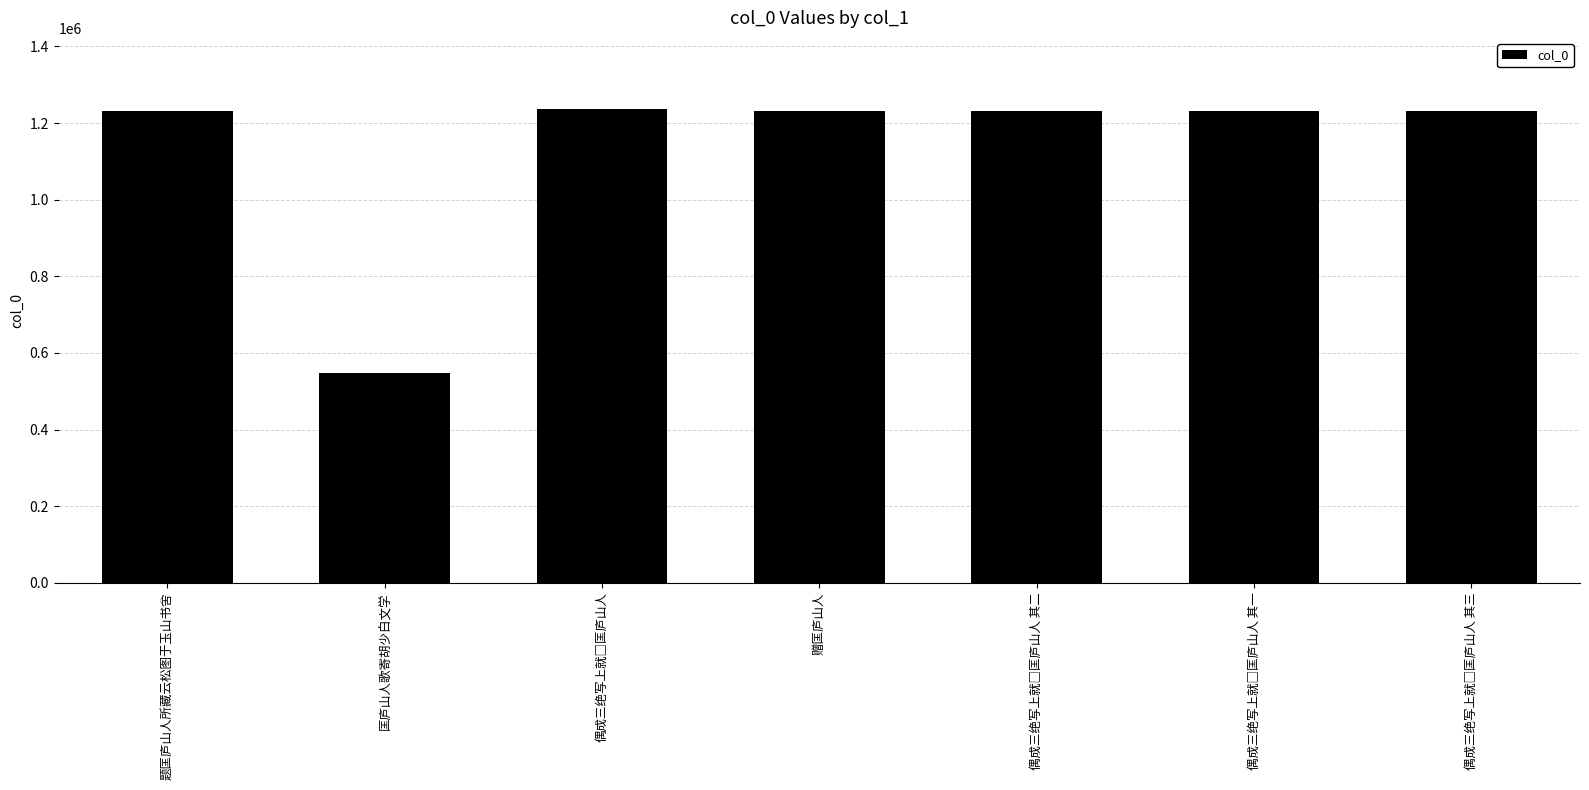

What is the label of the 2nd bar from the left?

匡庐山人歌寄胡少白文学